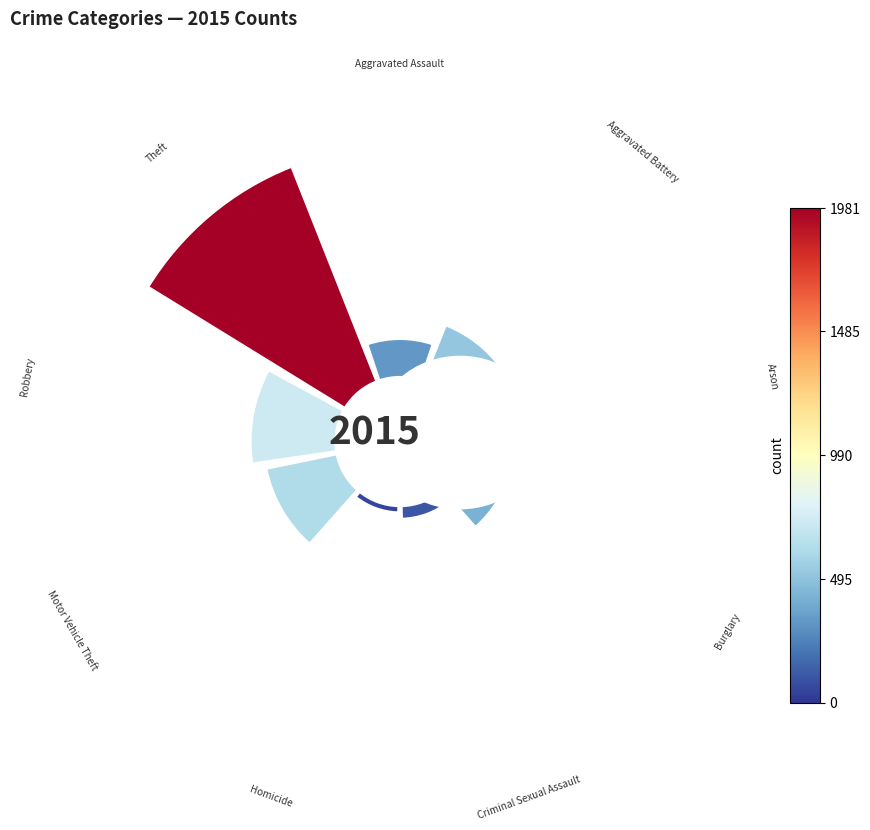

Is Aggravated Assault the majority of the pie?

No